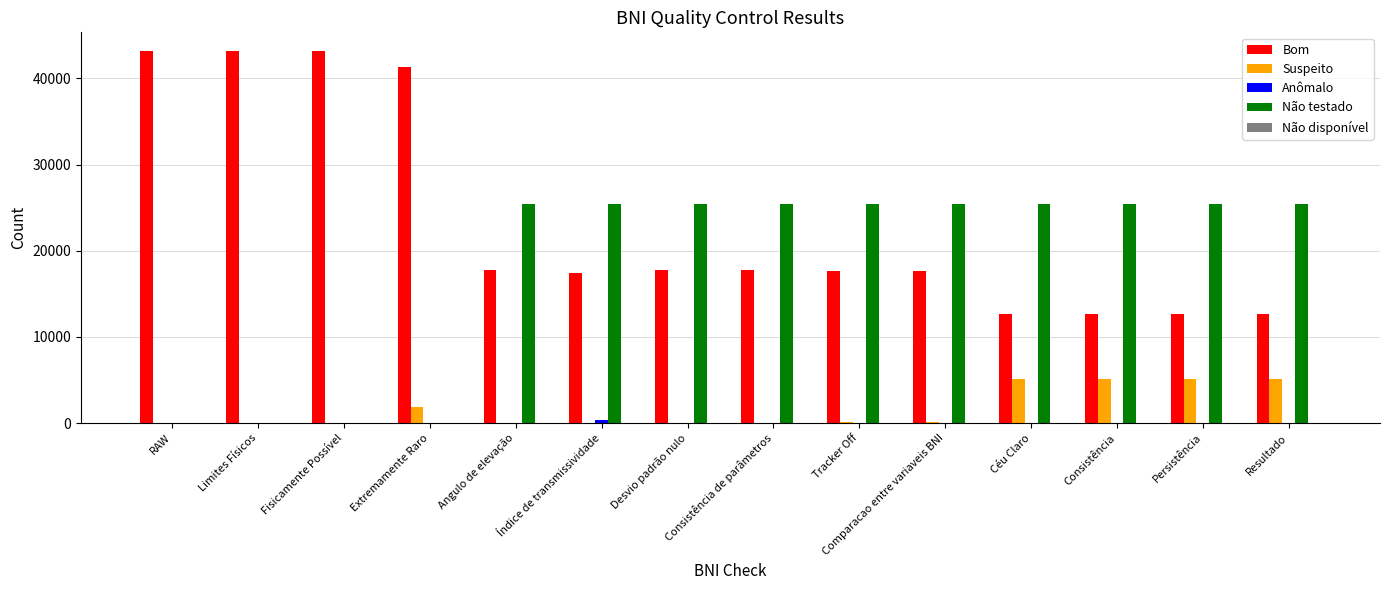

Which series has the largest range (max minus min)?

Bom